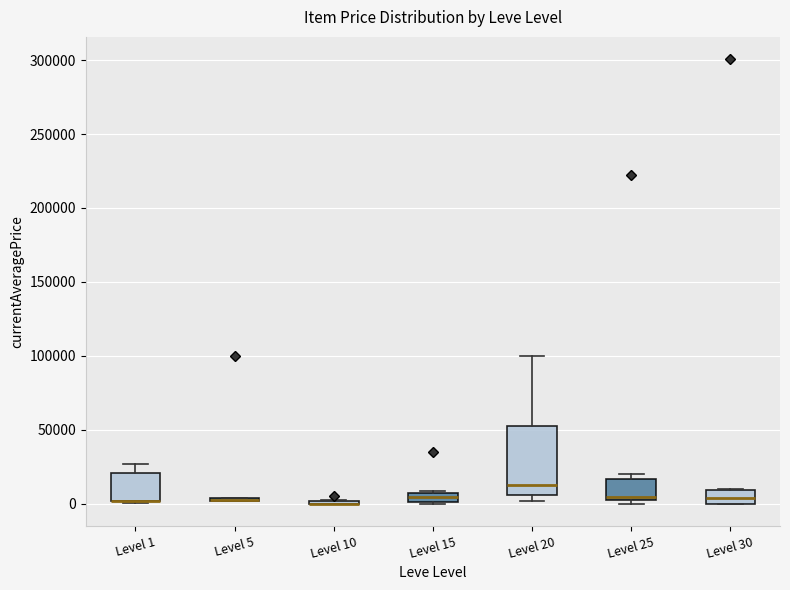

Which box is the tallest, from its lower edge to its upper edge?

Level 20